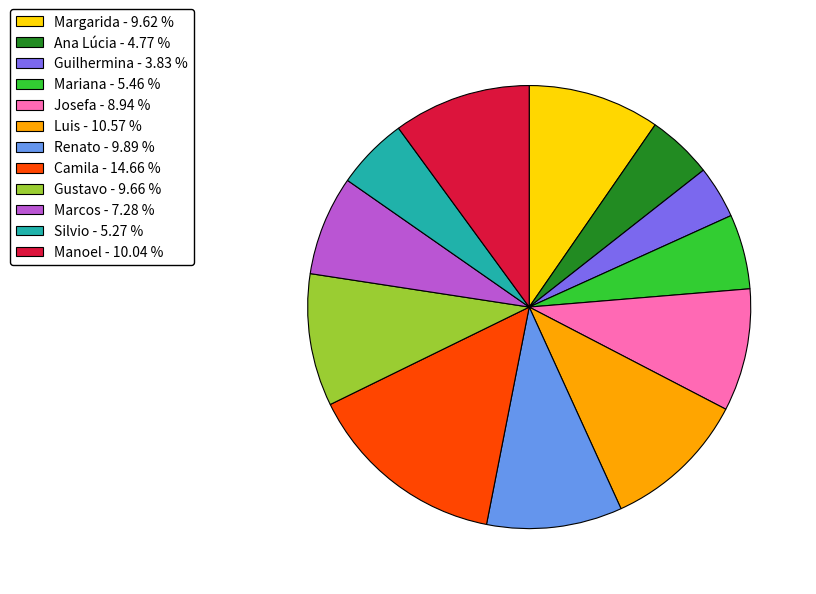

What is the largest slice in the pie chart?

Camila